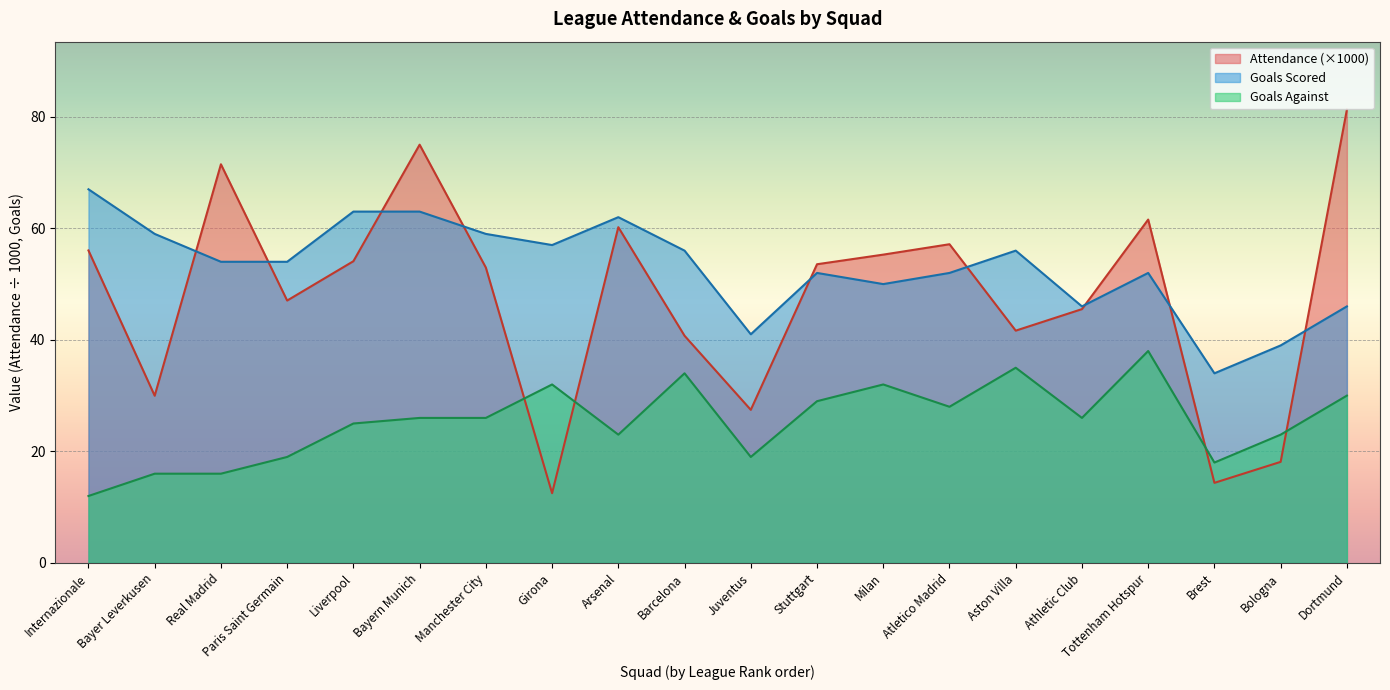

Is the value of Goals Against at Bayer Leverkusen greater than the value of Attendance at Brest?

Yes